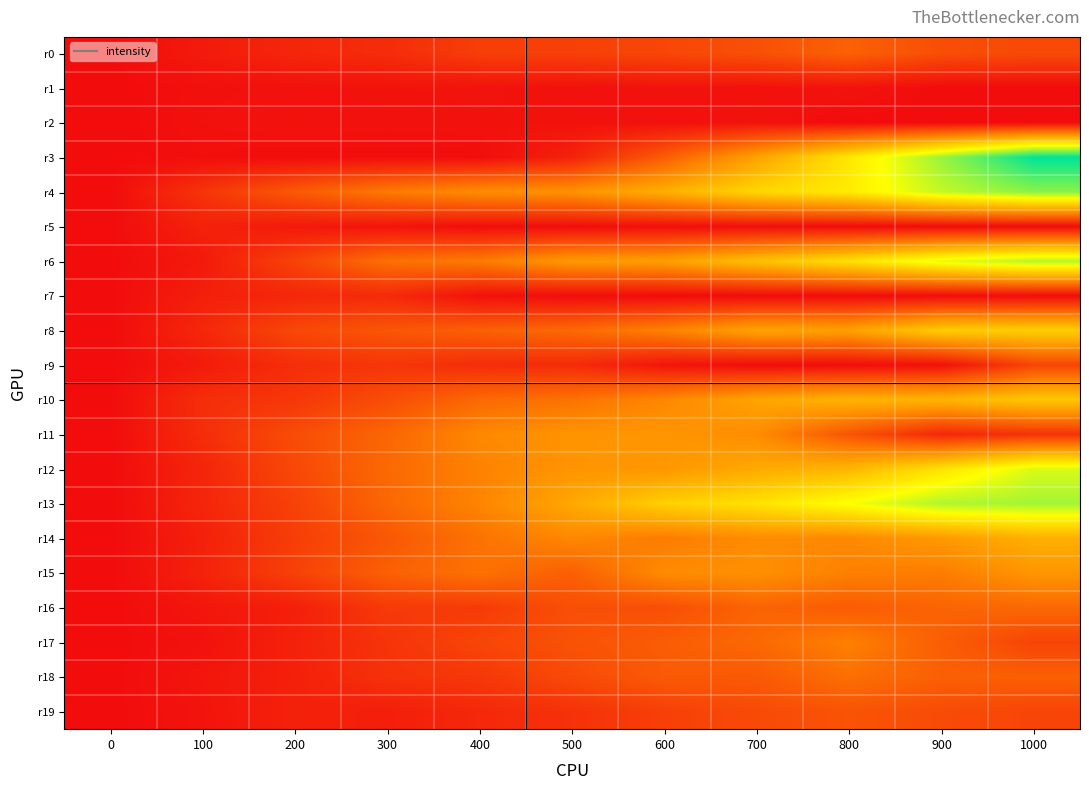

Reading left to right, list all the values displayed in this chart.

r0: 0=0.0	100=18.6	200=34.4	300=41.7	400=64.7	500=67.4	600=75.2	700=87.9	800=109.9	900=85.1	1000=80.0
r1: 0=0.0	100=4.9	200=6.9	300=8.5	400=9.6	500=6.8	600=8.6	700=7.3	800=9.4	900=0.0	1000=0.0
r2: 0=0.0	100=5.8	200=8.3	300=6.8	400=8.2	500=8.1	600=5.7	700=8.5	800=0.0	900=0.0	1000=0.0
r3: 0=0.0	100=3.7	200=2.0	300=2.7	400=1.6	500=27.9	600=104.2	700=196.0	800=296.0	900=396.0	1000=496.0
r4: 0=0.0	100=51.7	200=100.3	300=142.0	400=167.0	500=174.3	600=216.5	700=273.6	800=303.2	900=369.5	1000=406.3
r5: 0=0.0	100=27.7	200=17.1	300=10.3	400=2.3	500=2.8	600=3.4	700=3.2	800=0.0	900=0.0	1000=0.0
r6: 0=0.0	100=17.1	200=71.2	300=129.5	400=143.6	500=184.8	600=192.6	700=242.6	800=288.4	900=347.2	1000=380.5
r7: 0=0.0	100=24.4	200=34.4	300=39.0	400=6.7	500=1.9	600=0.0	700=0.0	800=0.0	900=0.0	1000=0.0
r8: 0=0.0	100=35.2	200=77.2	300=95.7	400=109.1	500=120.5	600=152.2	700=200.2	800=195.9	900=258.7	1000=262.3
r9: 0=0.0	100=19.3	200=43.6	300=53.7	400=42.0	500=40.8	600=11.6	700=1.1	800=1.4	900=5.4	1000=72.9
r10: 0=0.0	100=43.4	200=55.5	300=84.4	400=120.4	500=131.8	600=159.5	700=201.8	800=223.0	900=223.5	1000=250.8
r11: 0=0.0	100=42.3	200=83.6	300=116.7	400=161.3	500=177.7	600=179.1	700=166.0	800=93.3	900=35.2	1000=49.1
r12: 0=0.0	100=32.0	200=77.6	300=120.0	400=152.2	500=178.0	600=180.7	700=208.4	800=226.1	900=290.7	1000=355.5
r13: 0=0.0	100=33.1	200=68.6	300=117.5	400=156.2	500=206.3	600=263.2	700=289.5	800=334.5	900=381.4	1000=389.8
r14: 0=0.0	100=26.1	200=64.2	300=96.8	400=132.0	500=160.9	600=144.5	700=165.6	800=161.0	900=184.8	1000=216.3
r15: 0=0.0	100=28.3	200=68.1	300=109.0	400=131.8	500=107.1	600=164.8	700=171.2	800=149.9	900=145.4	1000=179.9
r16: 0=0.0	100=13.6	200=24.6	300=59.2	400=60.4	500=86.4	600=86.3	700=113.7	800=102.5	900=113.5	1000=119.3
r17: 0=0.0	100=7.4	200=27.9	300=51.7	400=74.2	500=90.7	600=104.1	700=119.9	800=150.4	900=105.8	1000=72.2
r18: 0=0.0	100=13.1	200=25.8	300=48.8	400=55.8	500=80.2	600=101.0	700=99.8	800=128.3	900=108.0	1000=108.5
r19: 0=0.0	100=10.1	200=27.4	300=23.9	400=36.6	500=48.6	600=66.6	700=80.9	800=91.9	900=82.3	1000=73.5